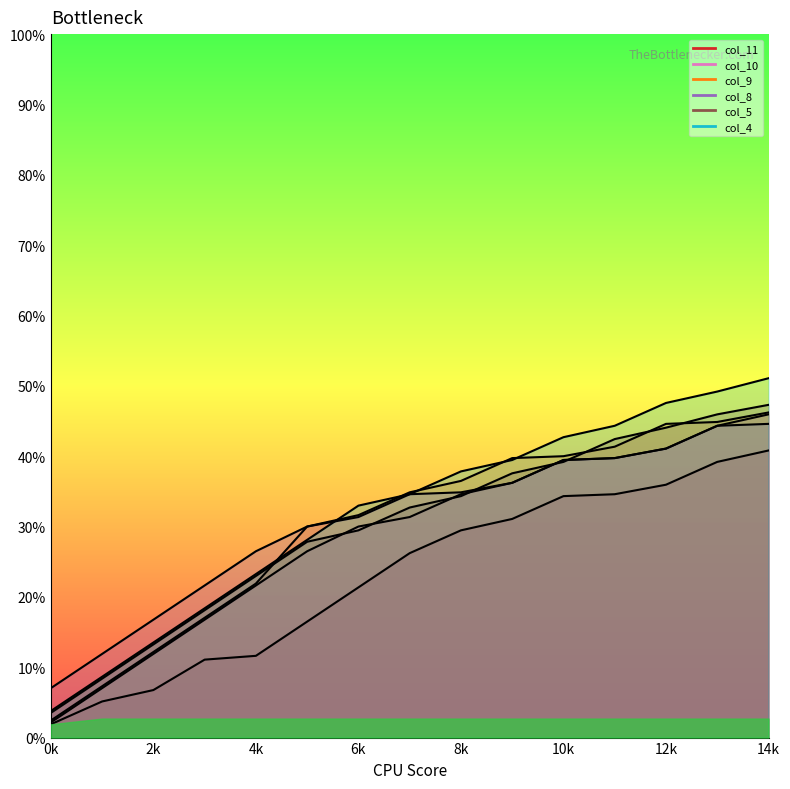

At 6k, list the series in order from largest to smallest.

col_4, col_9, col_8, col_10, col_5, col_11